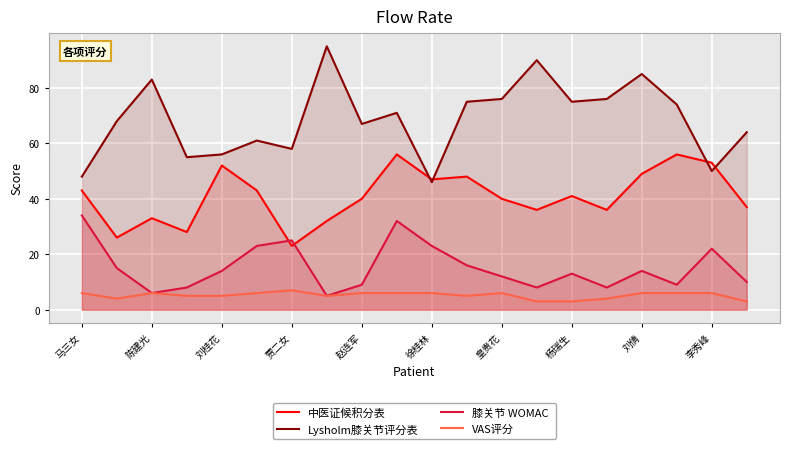

How many intersections are there between 膝关节 WOMAC  and 中医证候积分表?

2